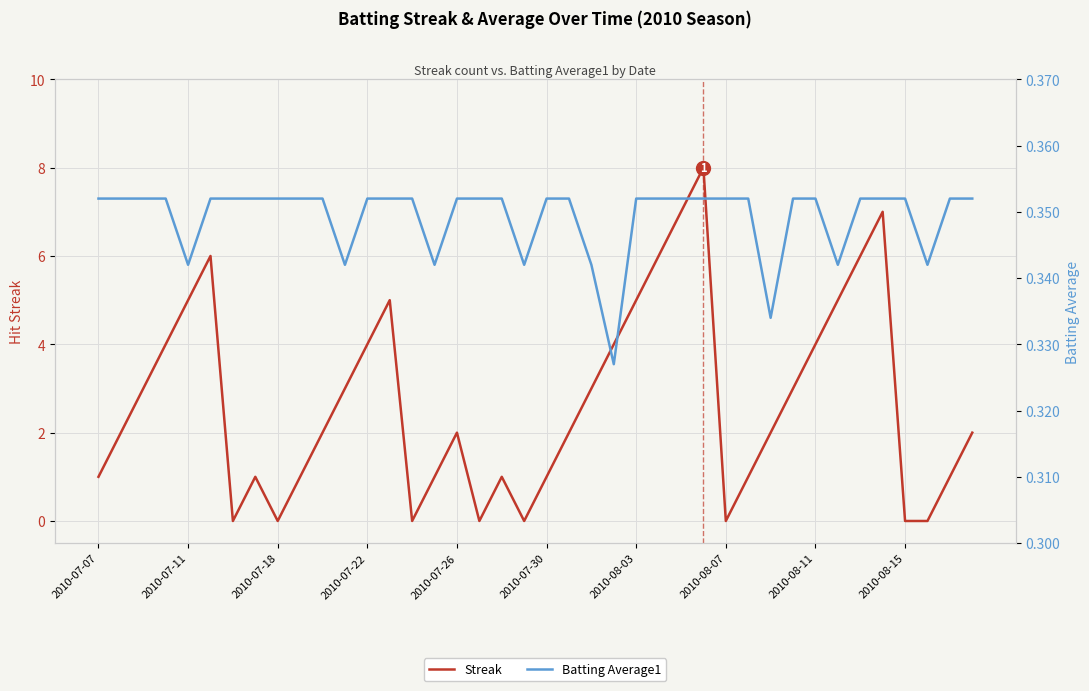

What are all the series names shown in the legend?

Streak, Batting Average1